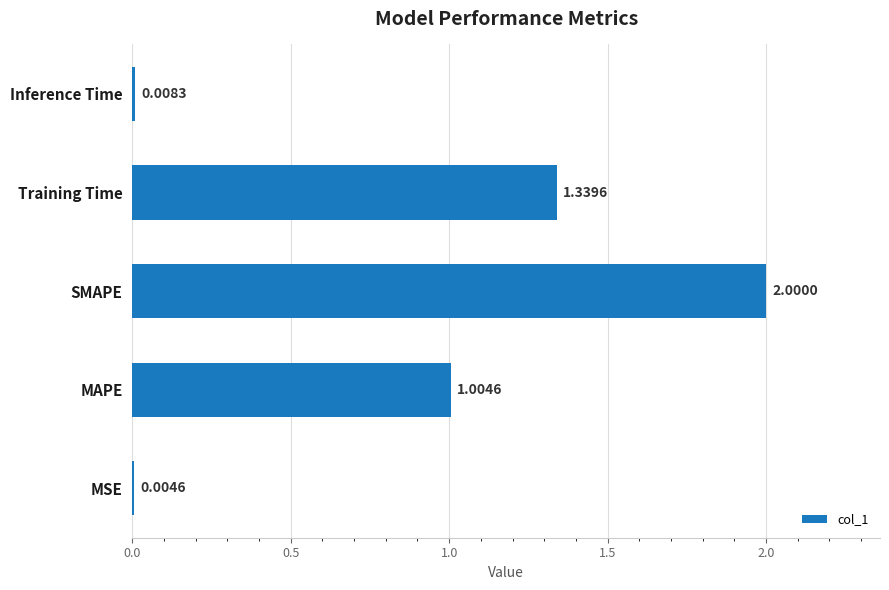

What is the sum of all values?

4.4